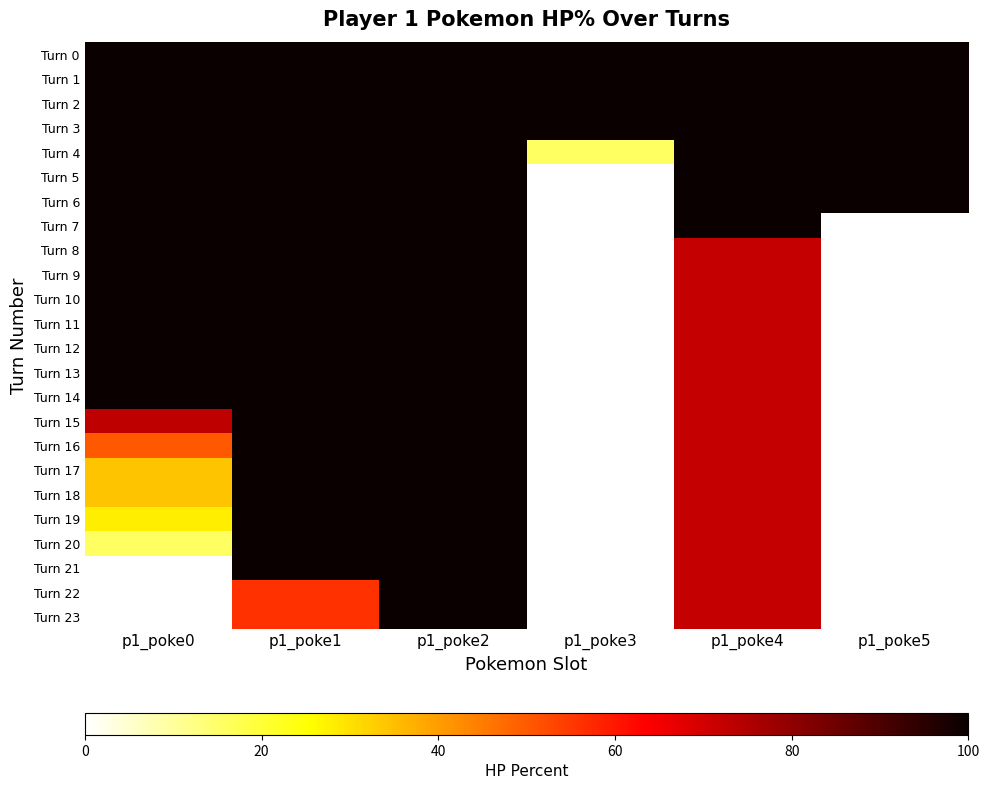

Which has a higher value, p1_poke1 or p1_poke3?

p1_poke1